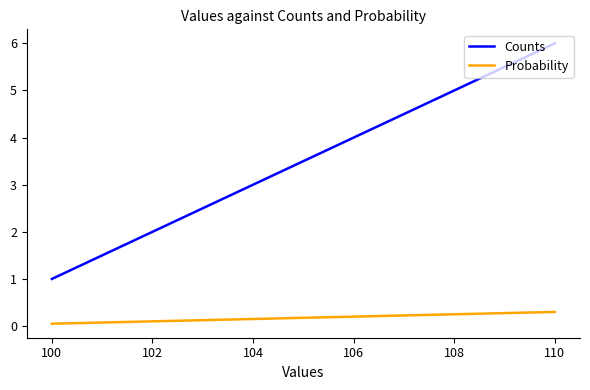

What is the total value across all series at 100?

1.1